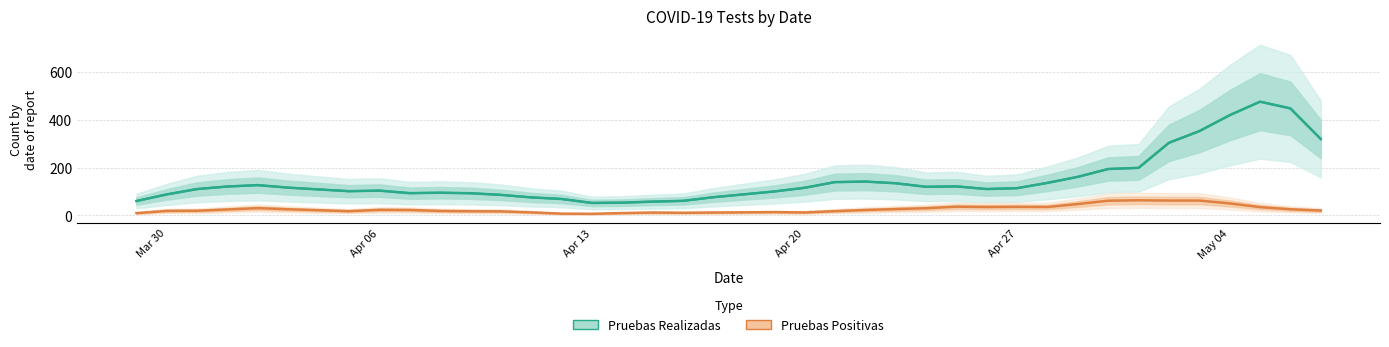

True or false: Pruebas Positivas and Pruebas Realizadas intersect in this chart.

False